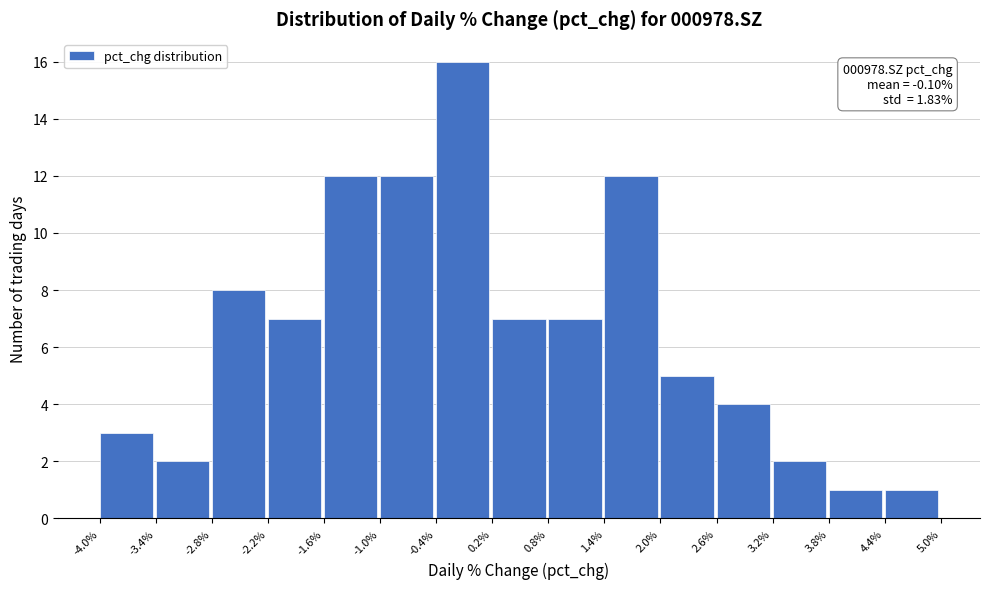

Which range on the x-axis has the tallest bar?

-0.4% to 0.2%